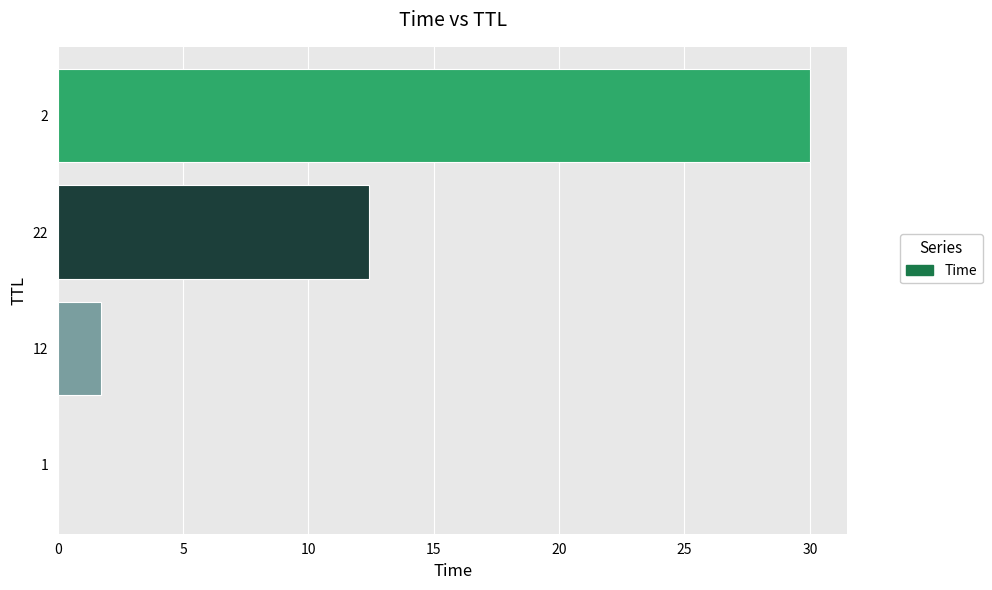

The chart shows a value of 30.0 at 2. True or false?

True